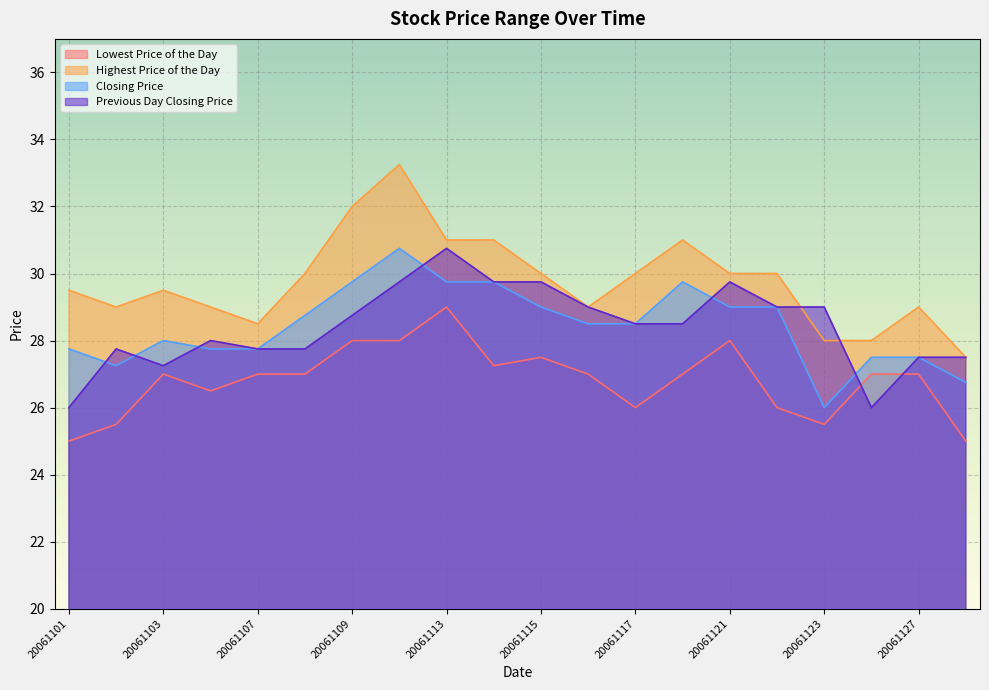

Is the value of Closing Price at 20061128 greater than the value of Highest Price of the Day at 20061101?

No